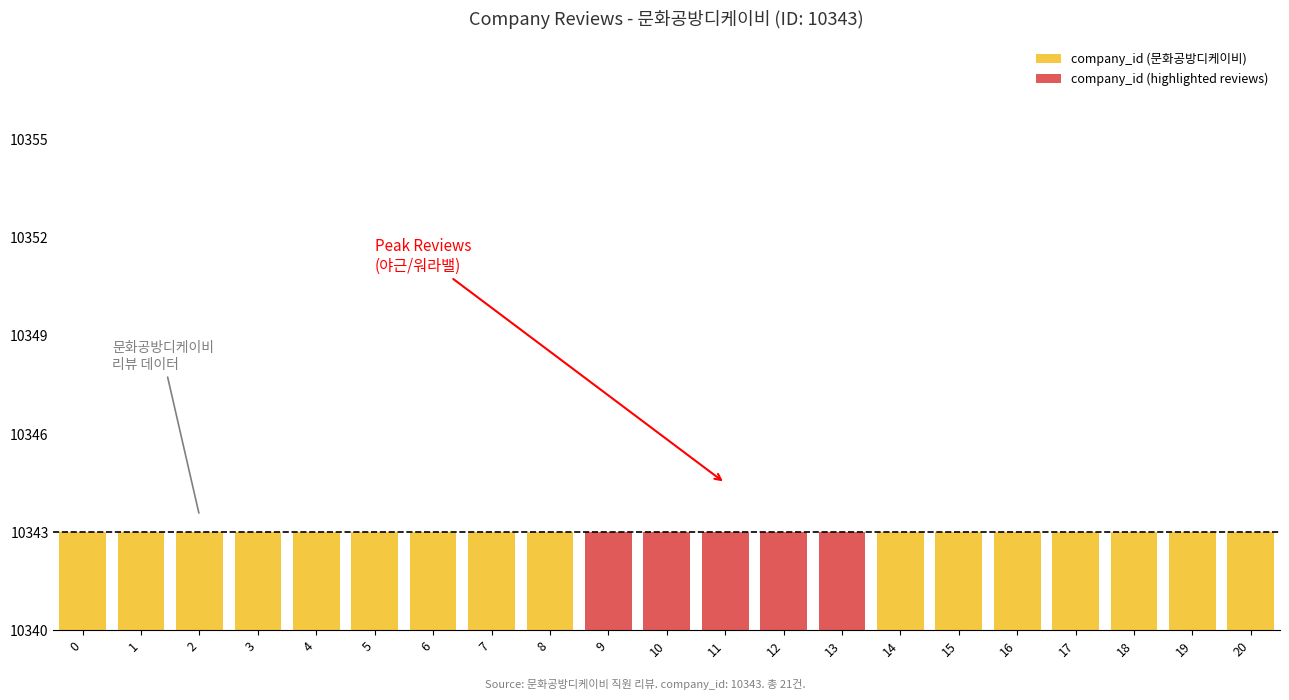

Which series has the widest spread of values?

company_id (문화공방디케이비)